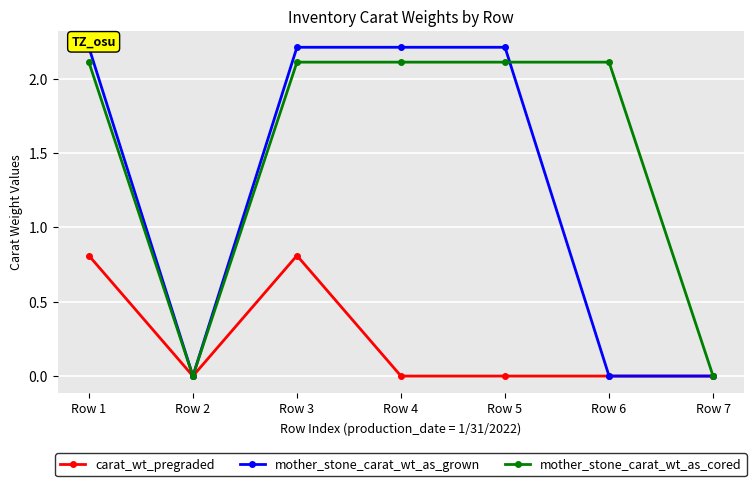

How many data points in mother_stone_carat_wt_as_grown are less than 2?

3